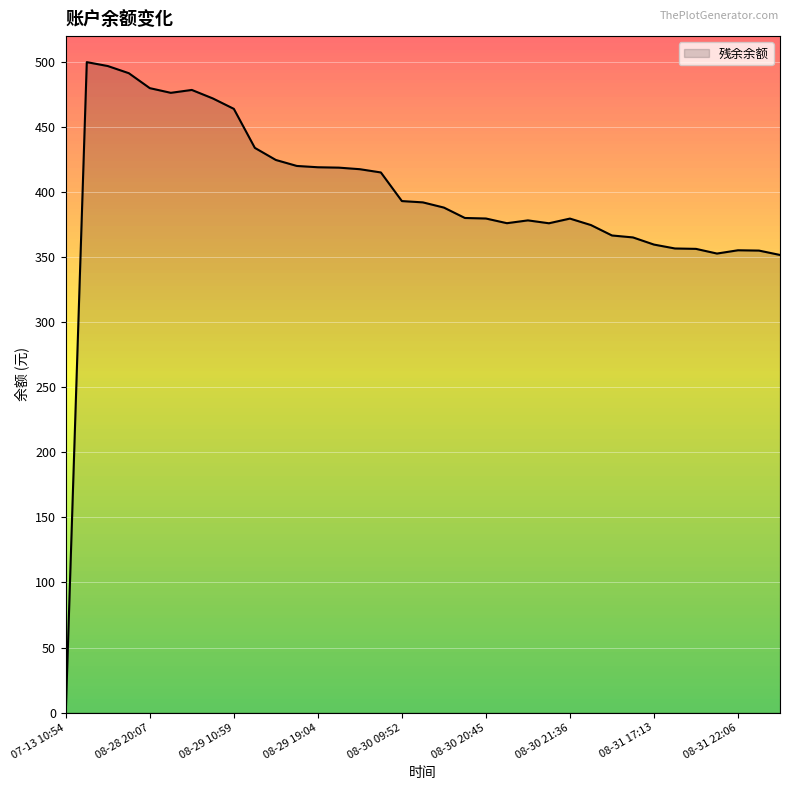

How many lines are shown in the chart?

1